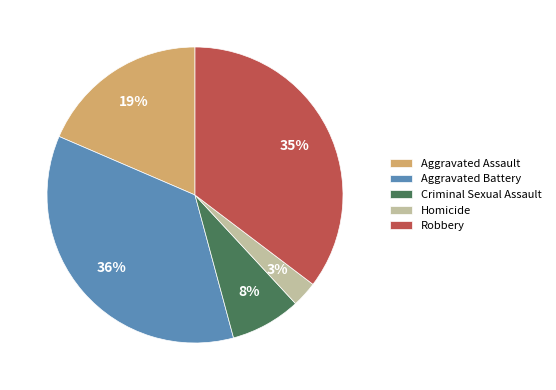

Approximately how many times larger is the value at Aggravated Battery compared to Robbery?

1.0